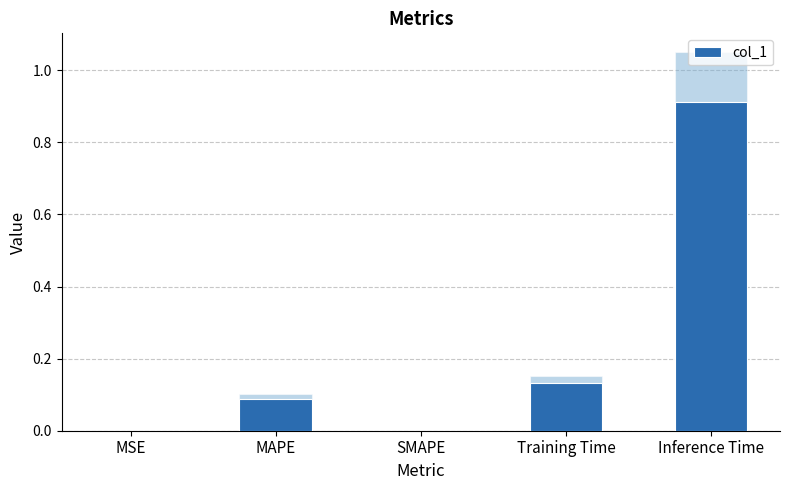

The value at Training Time is 0.2. True or false?

False